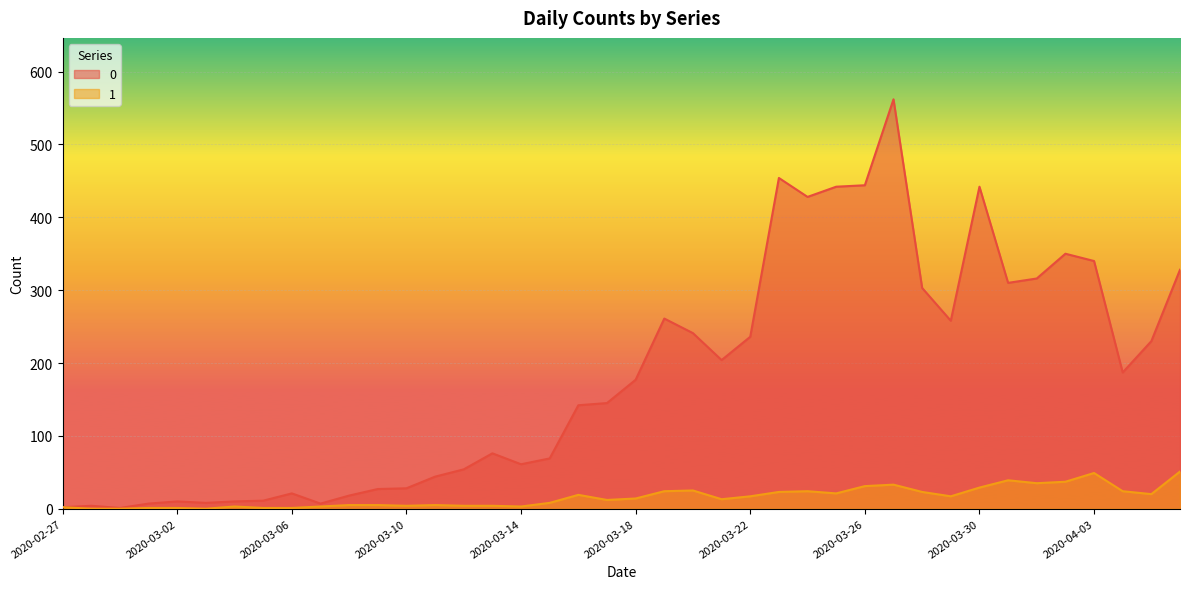

What is the total value across all series at 2020-03-12?

58